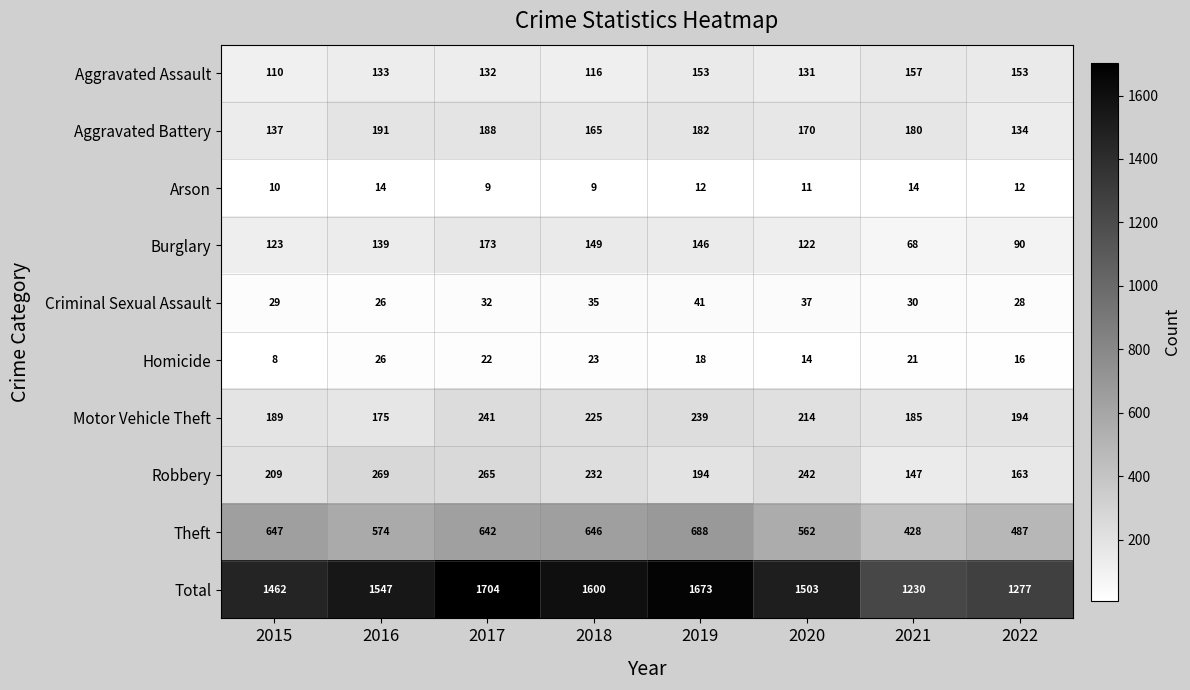

Count the number of categories in the chart.

8